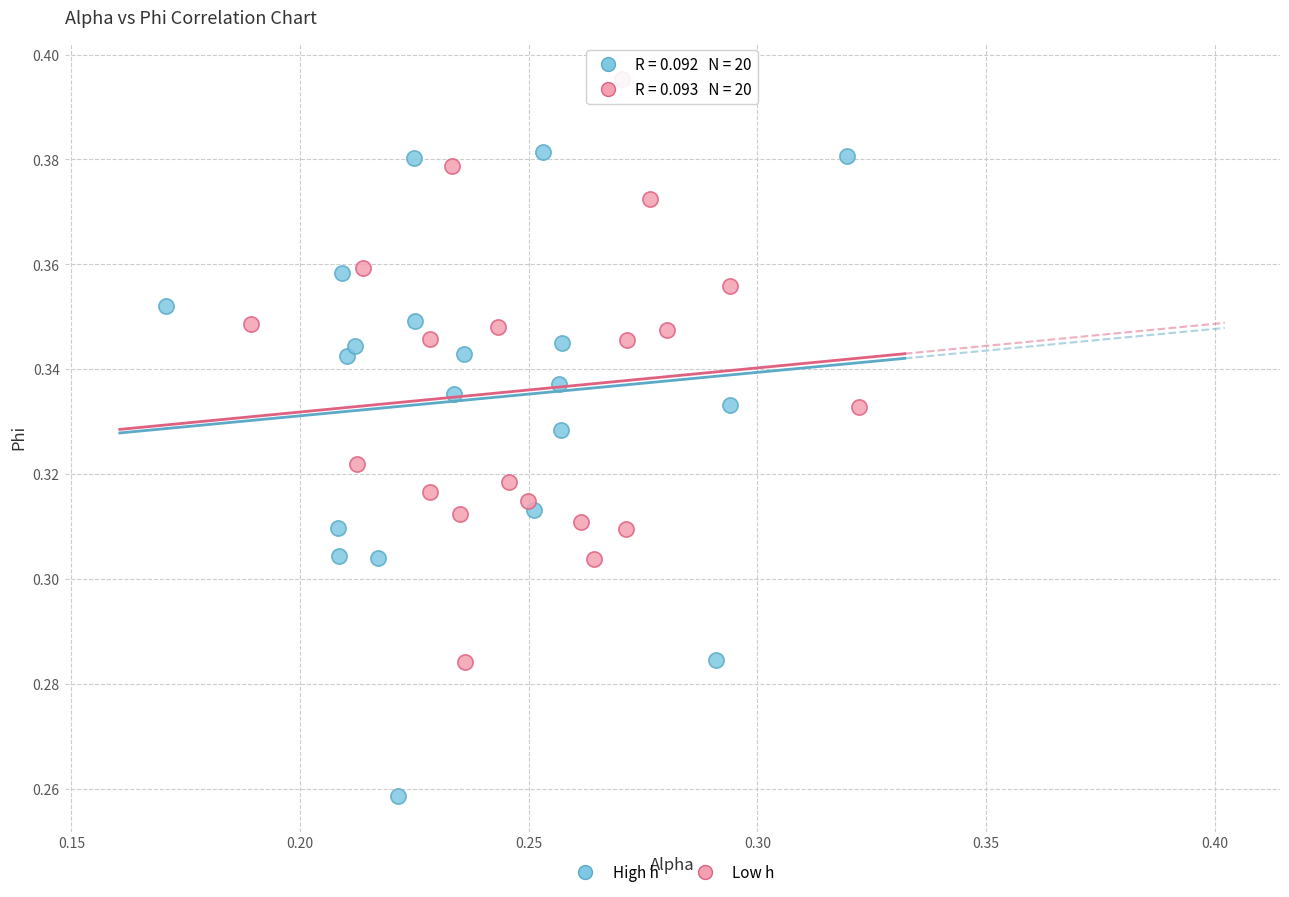

What are all the series names shown in the legend?

High h, Low h